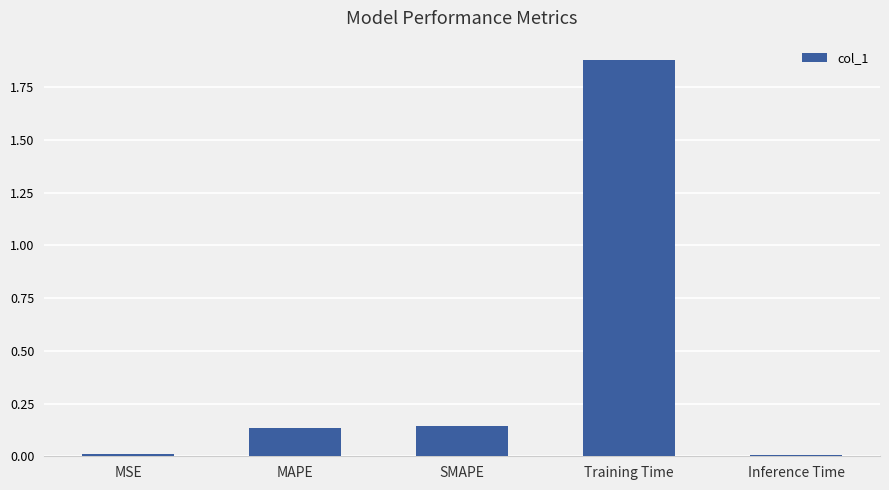

Is it true that the value at Training Time is 3.2?

False